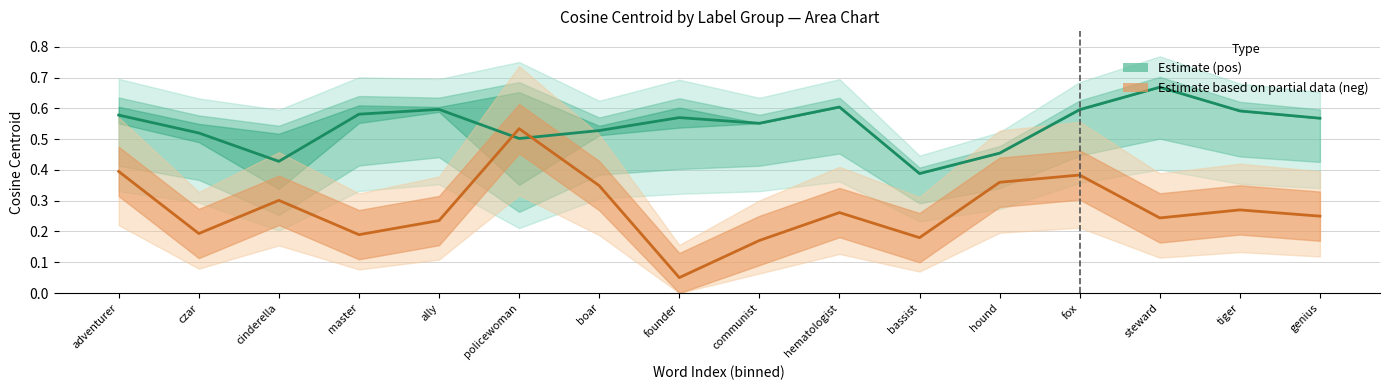

What is the sum of all Estimate (pos) values?

8.7